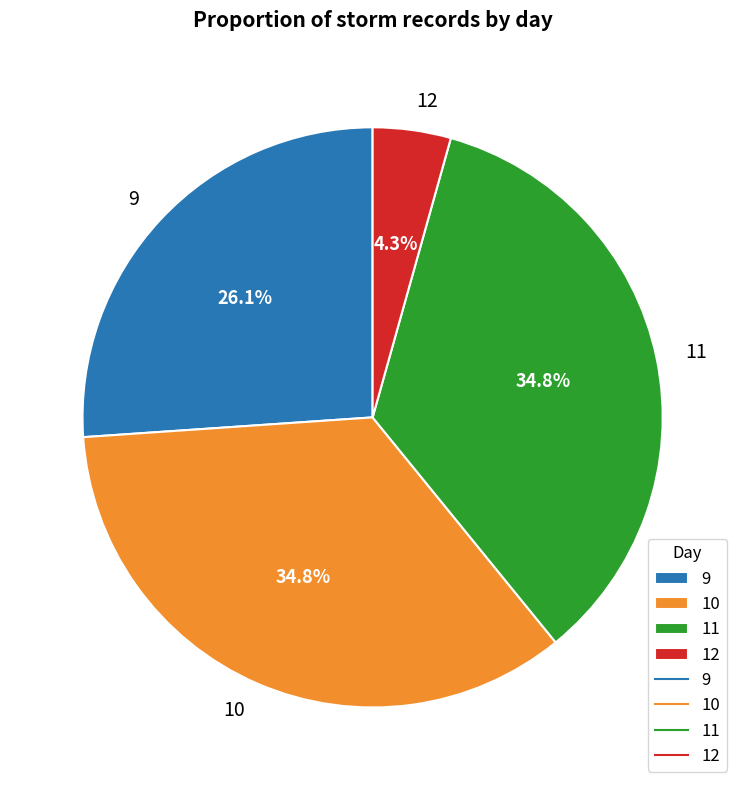

Which category has the smallest portion of the pie?

12